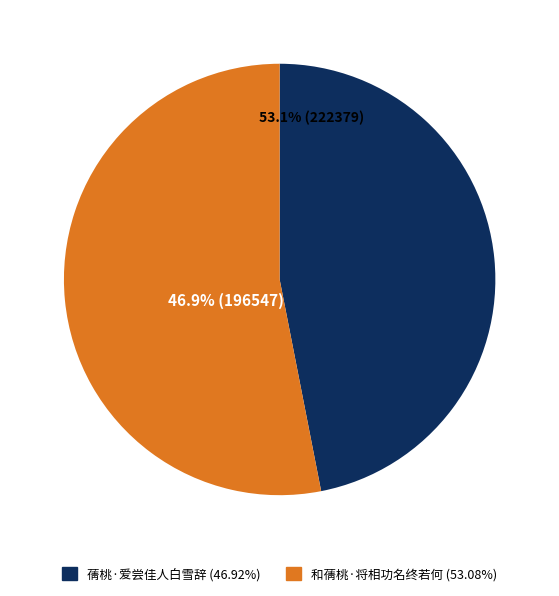

Rank the categories by value from lowest to highest.

蒨桃·爱尝佳人白雪辞, 和蒨桃·将相功名终若何